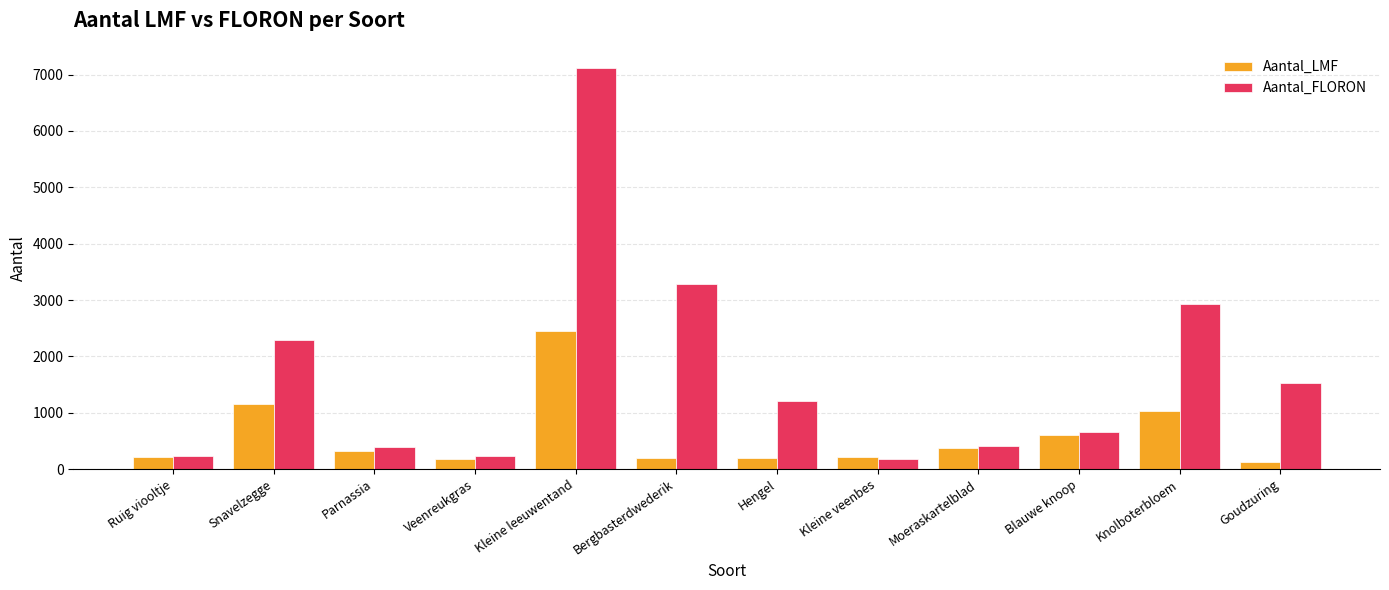

At which category is the sum across all series the highest?

Kleine leeuwentand